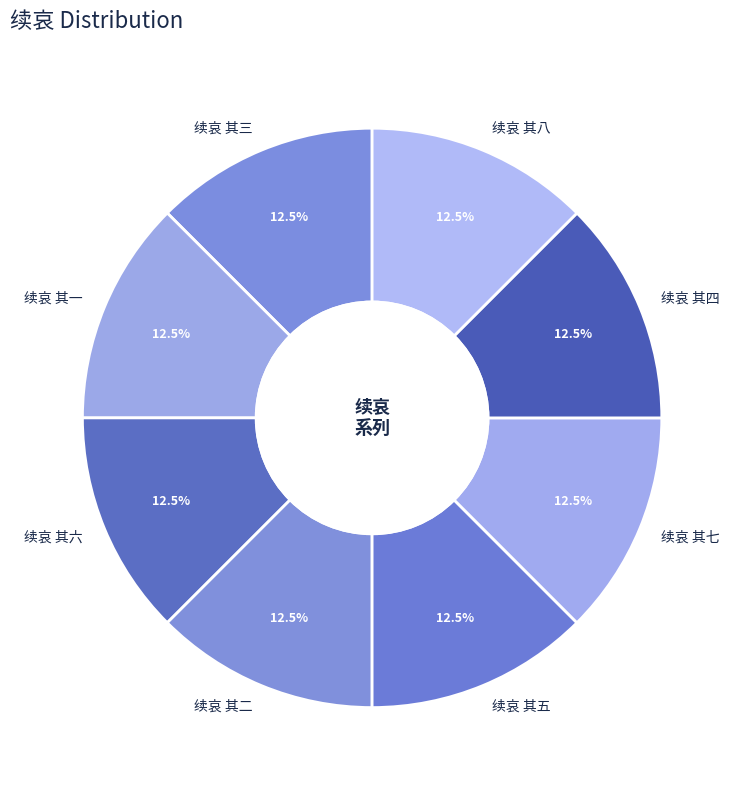

Is there any slice that represents more than half of the pie?

No